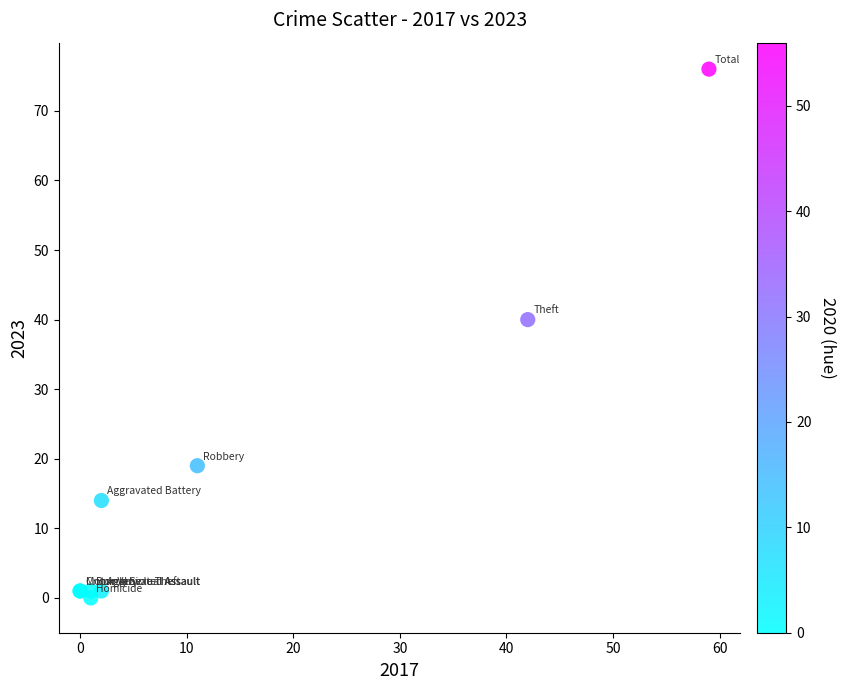

What Y value in the scatter plot is closest to 38?

40